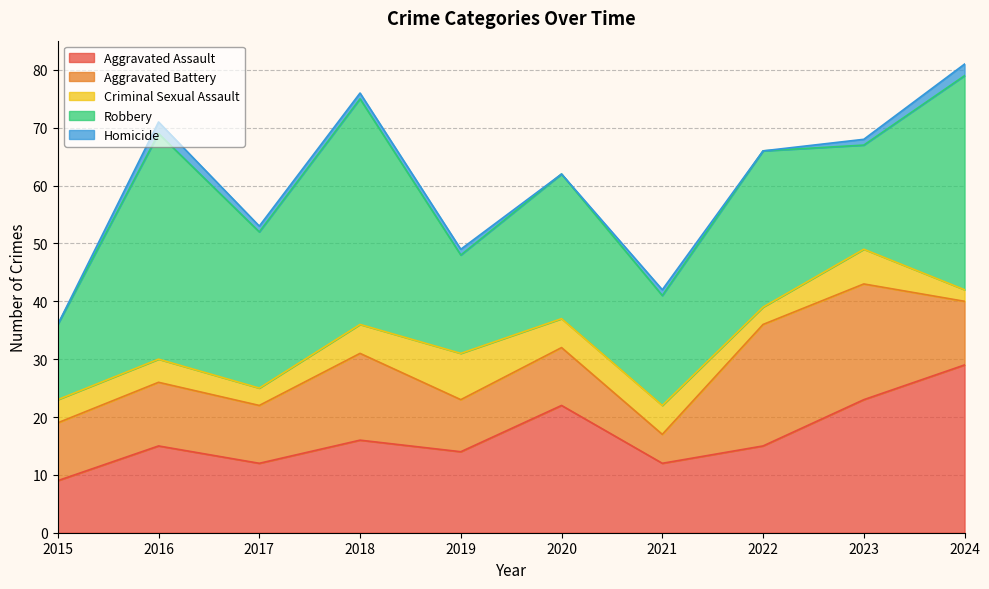

Does the chart have visible grid lines?

Yes